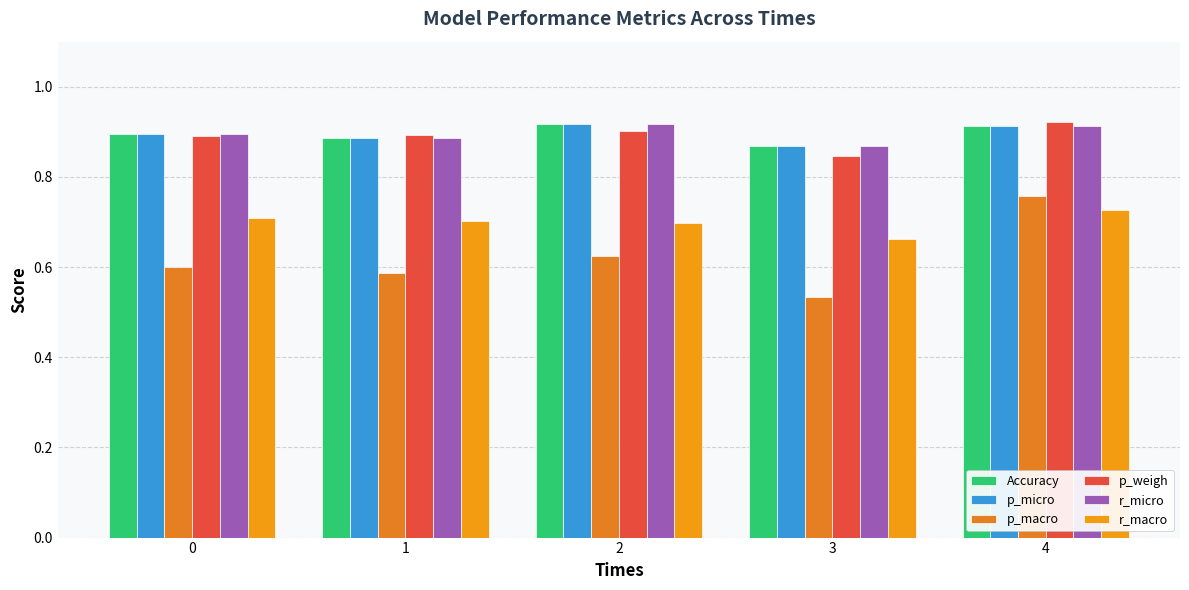

How many series are shown in this chart?

6